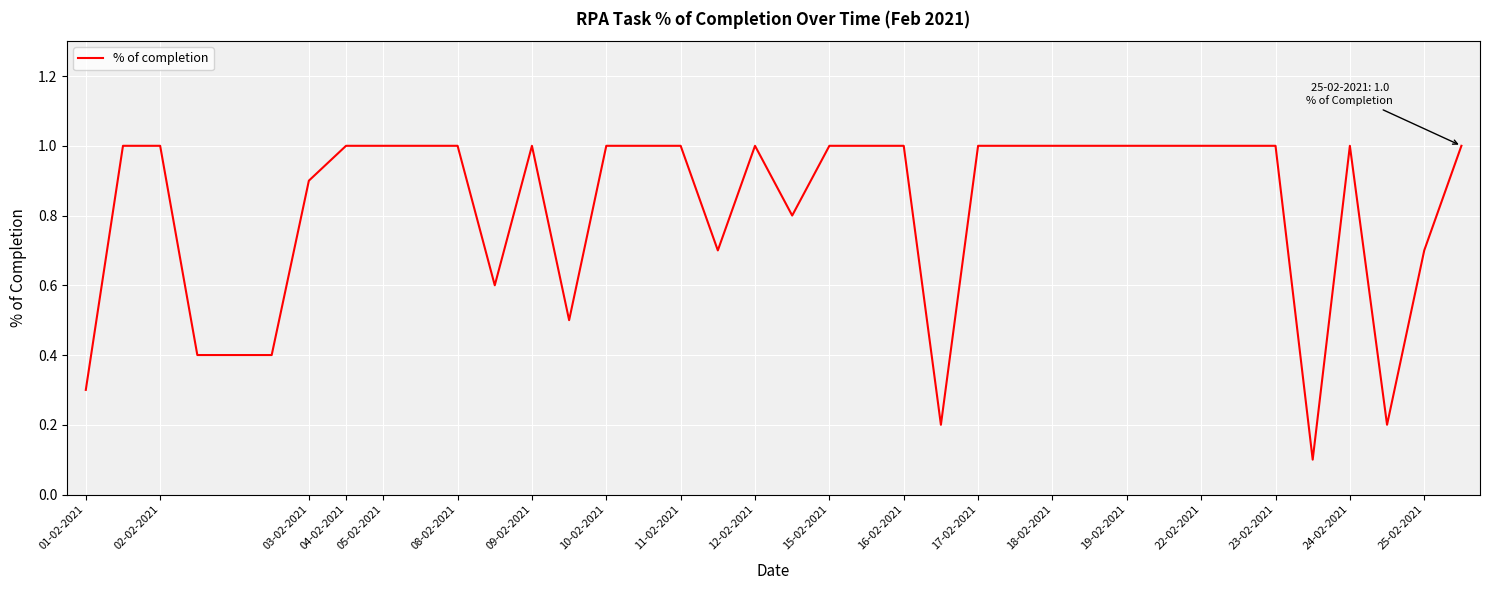

What is the difference between the maximum and minimum values?

0.9